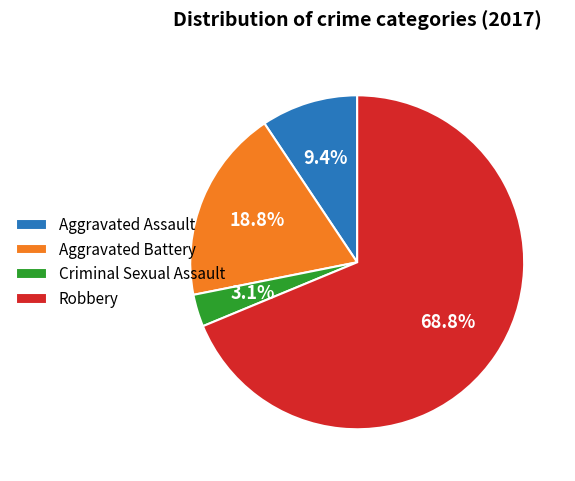

How much of the chart is everything except Aggravated Assault?

90.6%